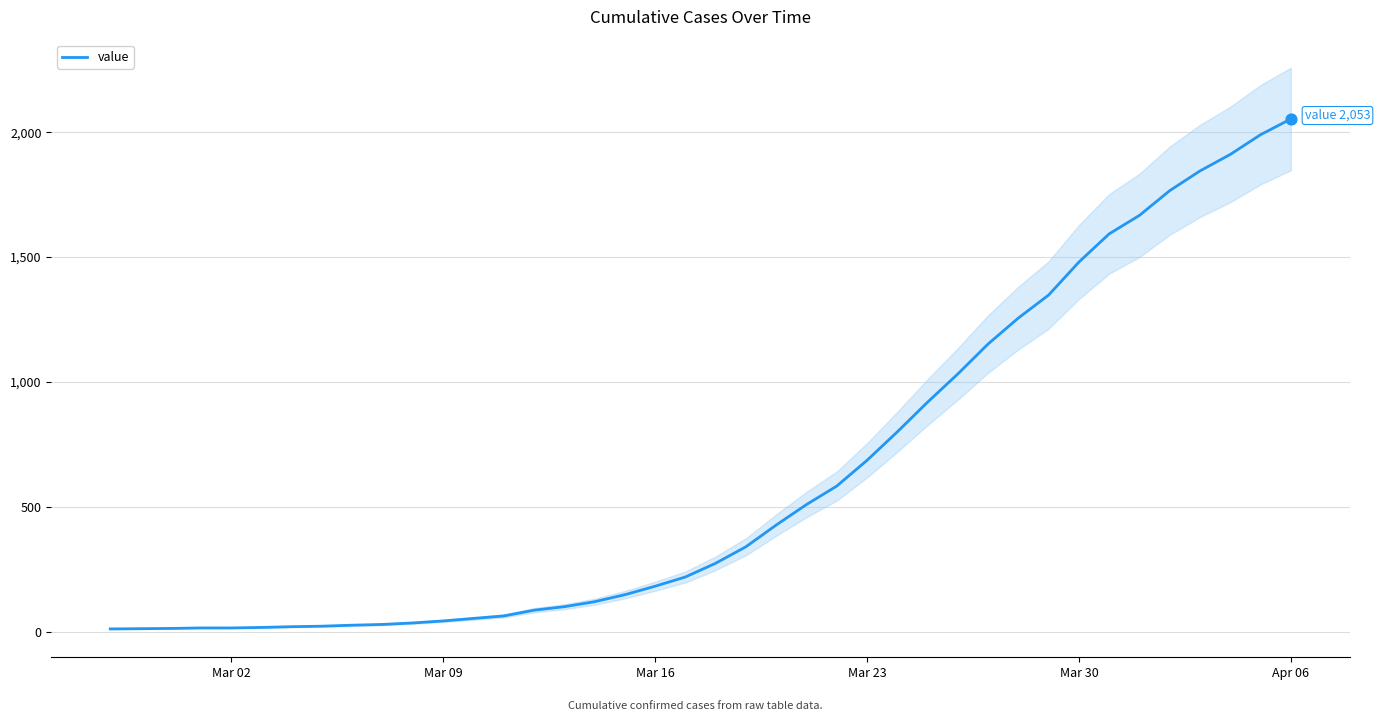

At which label does value reach its peak?

Apr 06